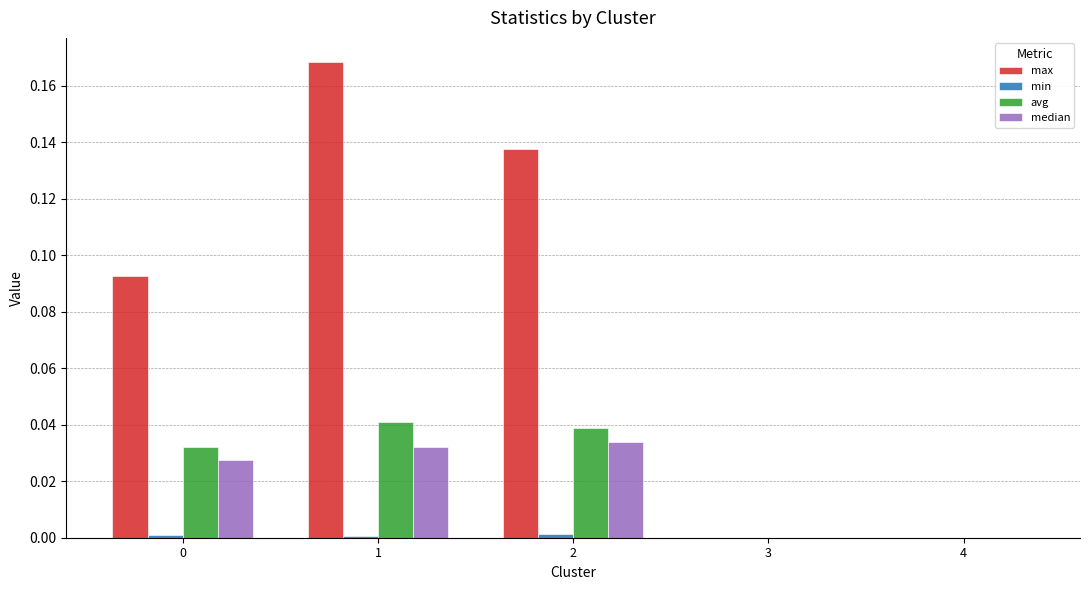

At which category does the chart reach its peak across all series?

1